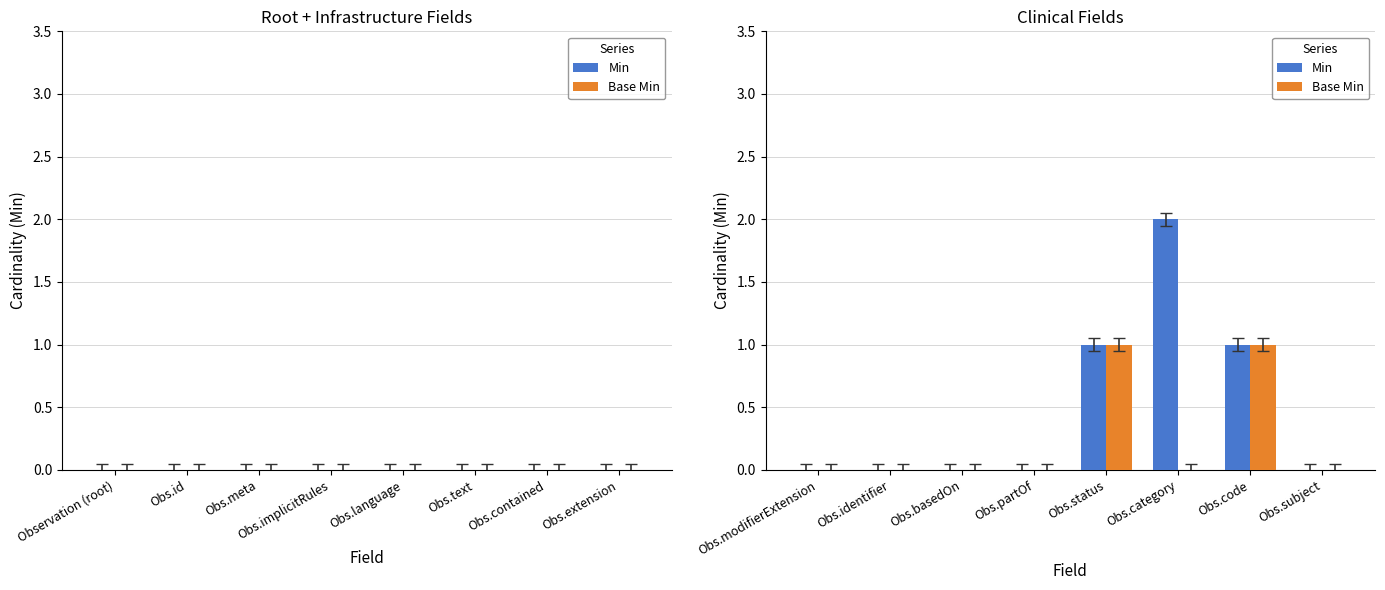

How many groups of bars are there?

8